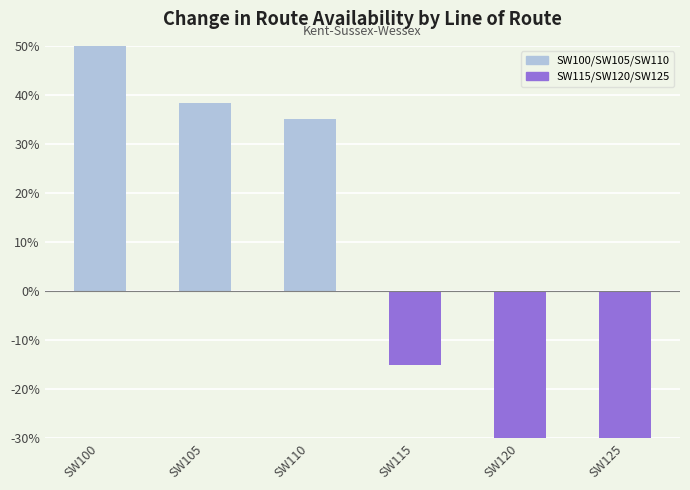

Where does the data first go above 35?

SW100